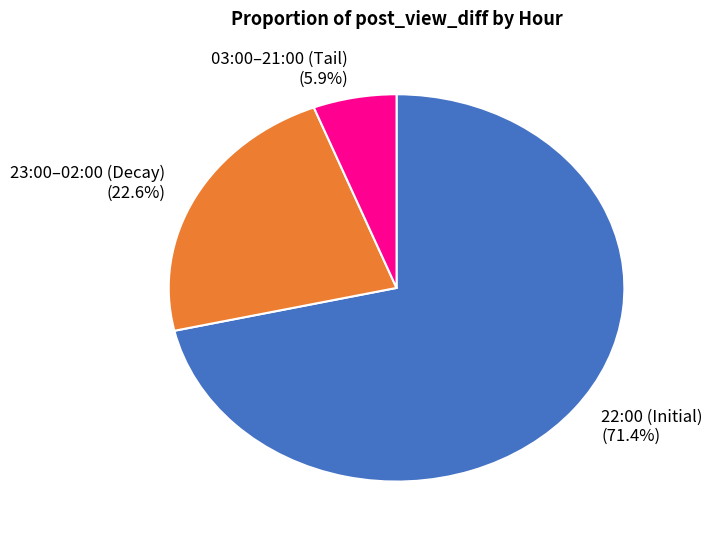

Combined, do 23:00–02:00 (Decay) and 22:00 (Initial) account for over 50%?

Yes